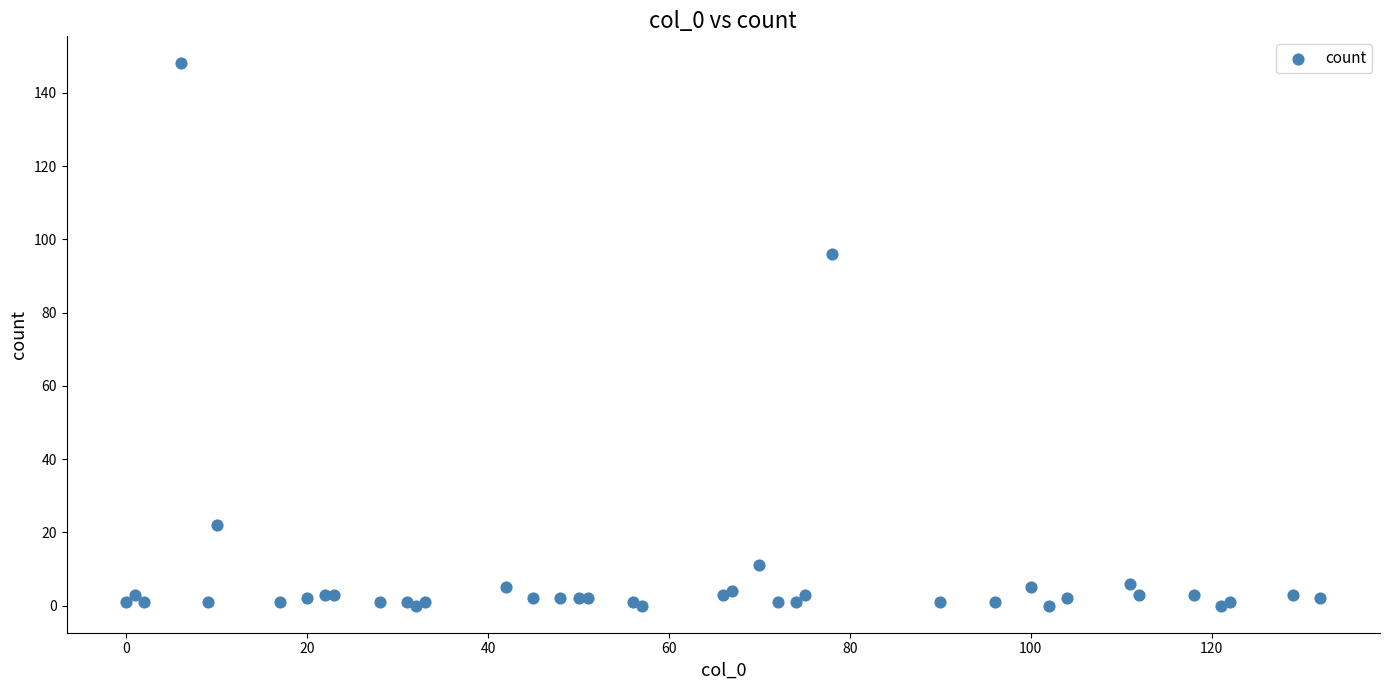

What Y value in the scatter plot is closest to 74?

96